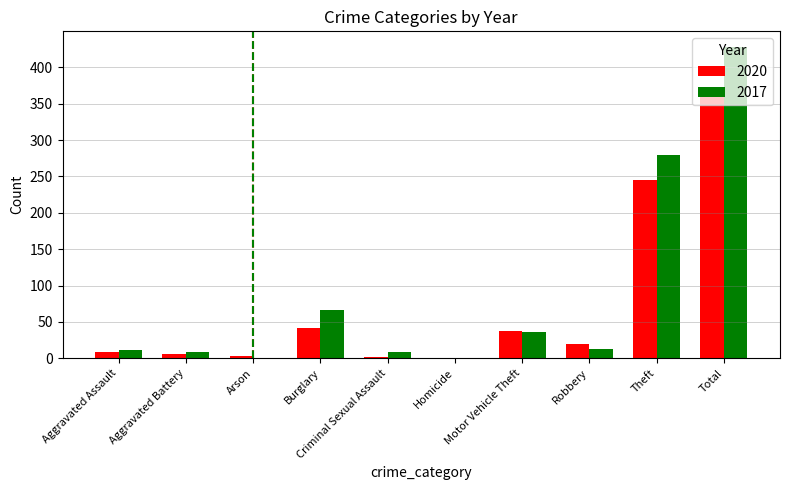

Where is 2017 nearest to the value 214?

Theft